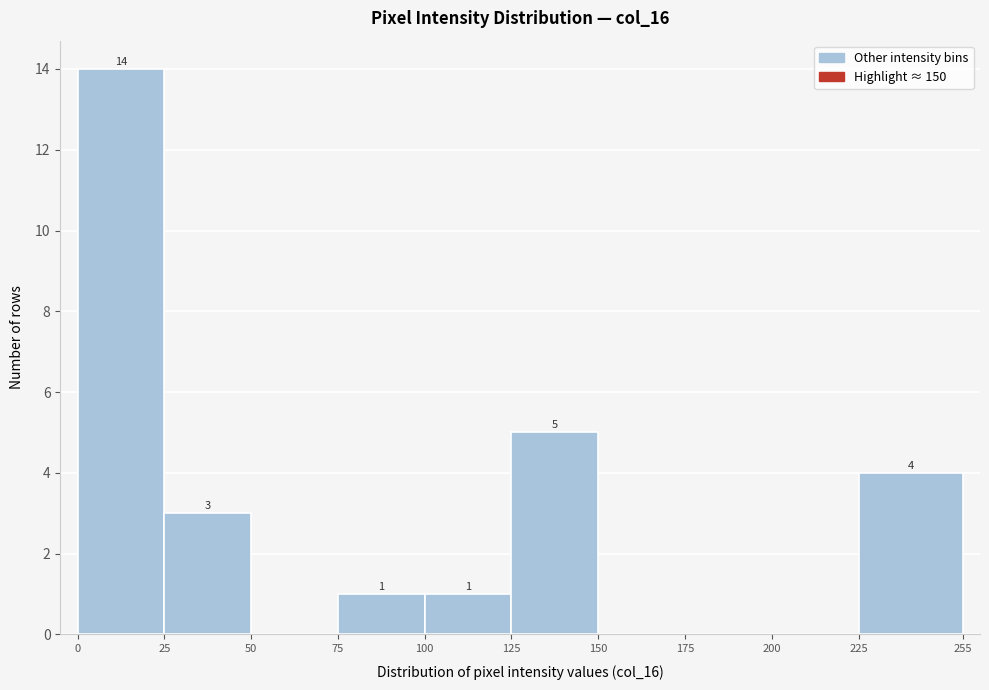

Over which range of the x-axis is the bar tallest?

0 to 25